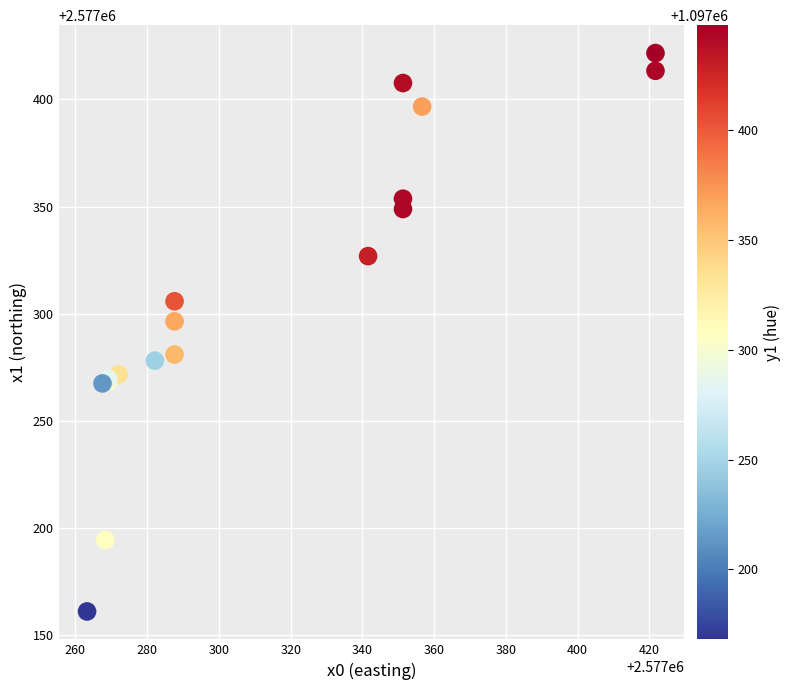

What Y value in the scatter plot is closest to 2577291?

2577296.5